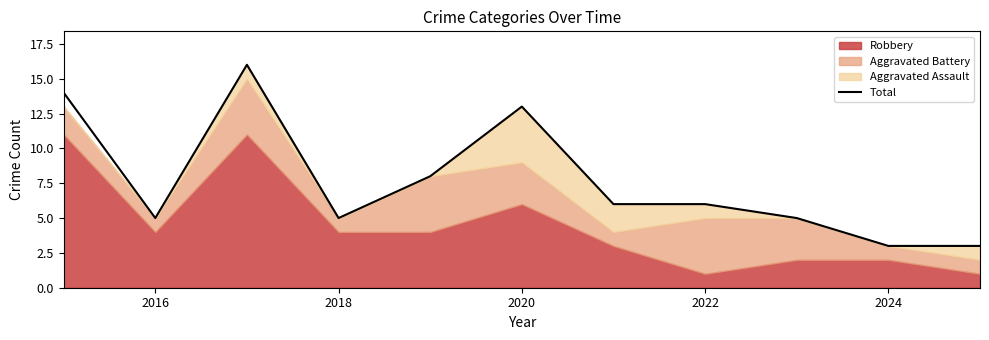

What is the minimum value for Total?

3